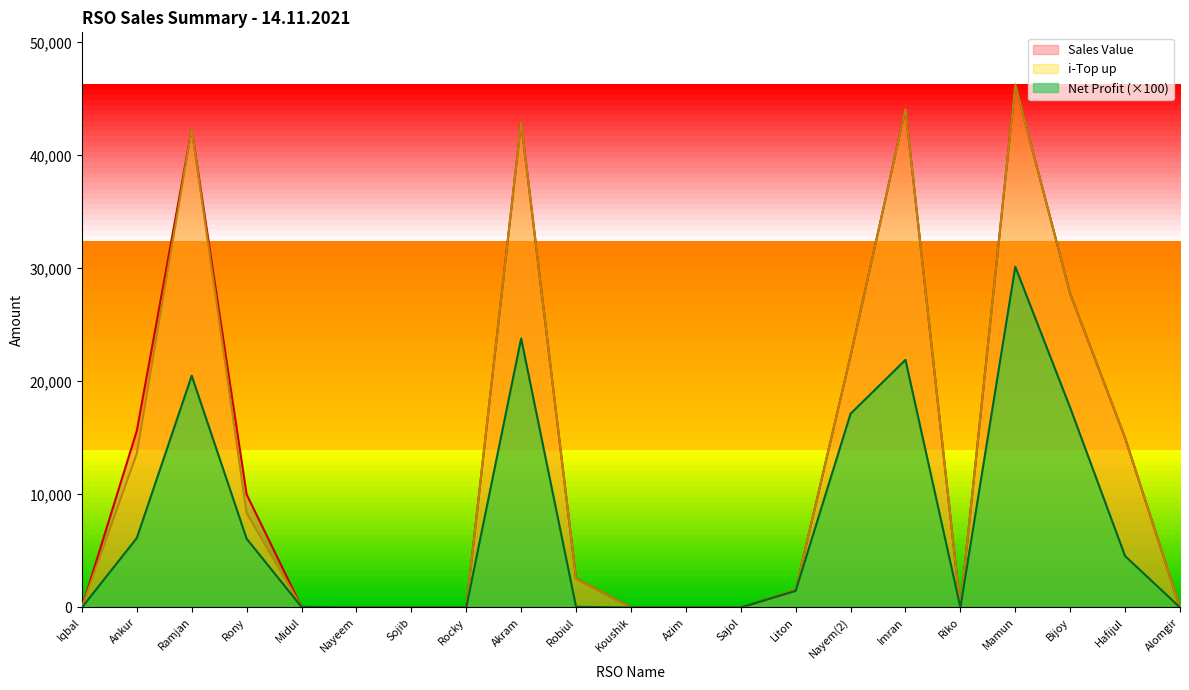

Does the chart have visible grid lines?

No